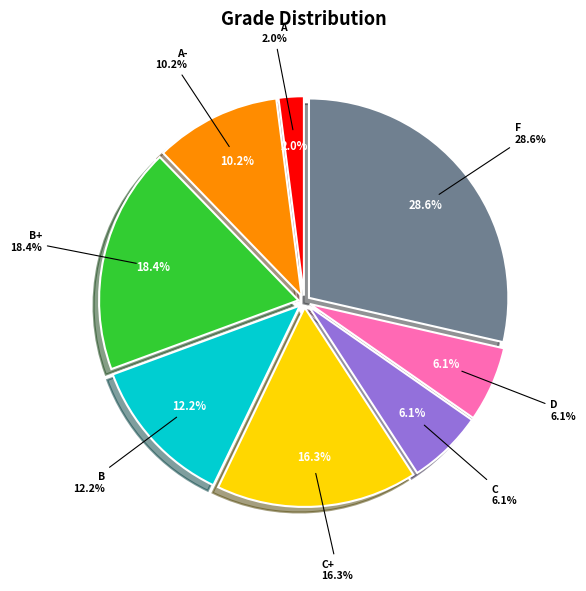

To the nearest percent, what portion does C represent?

6%